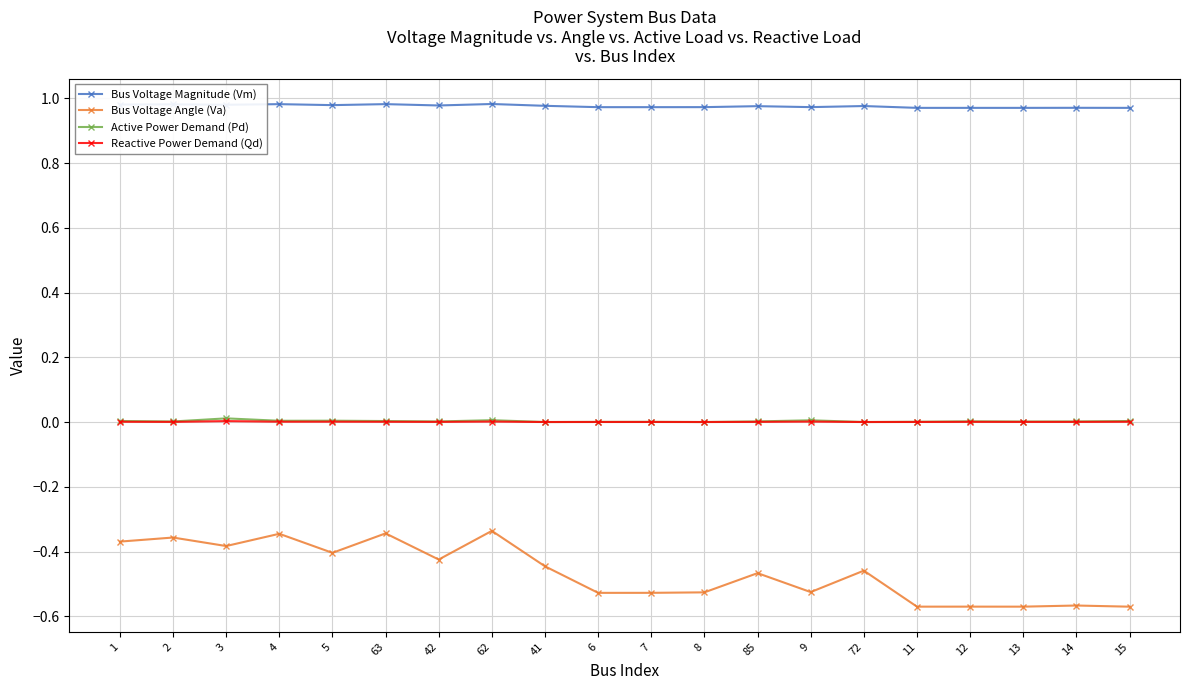

What is the difference between the maximum and minimum values in the Bus Voltage Angle (Va) series?

0.2